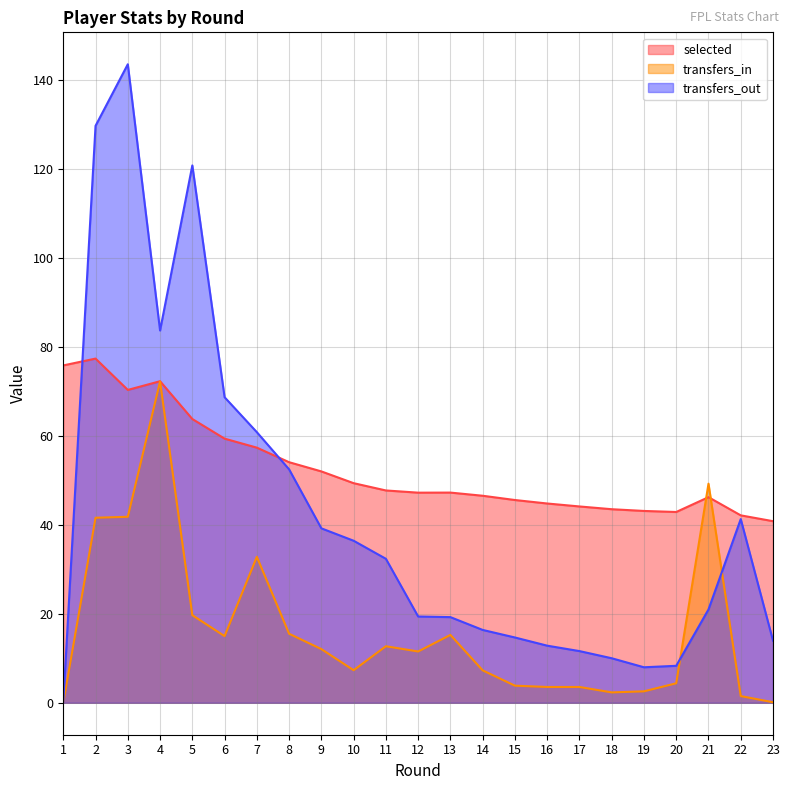

What is the difference between the maximum and minimum values in the selected series?

36.6